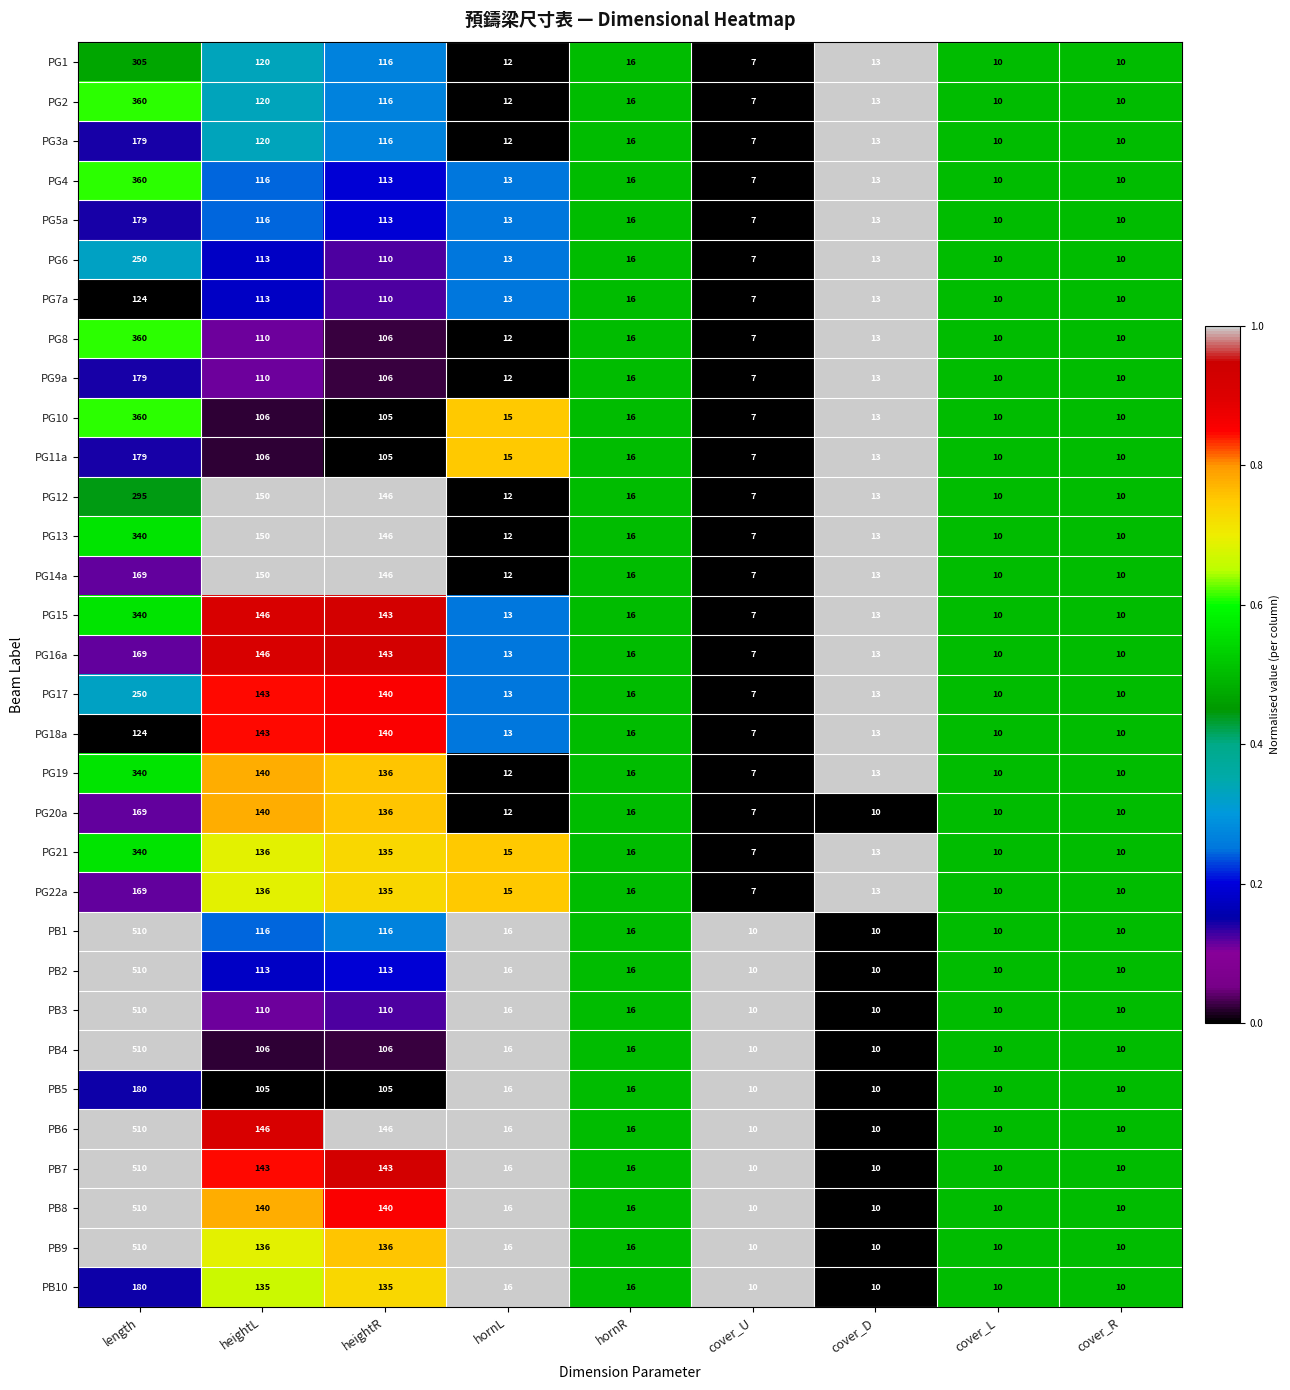

Is it true that PG4 equals 4 at cover_U?

False